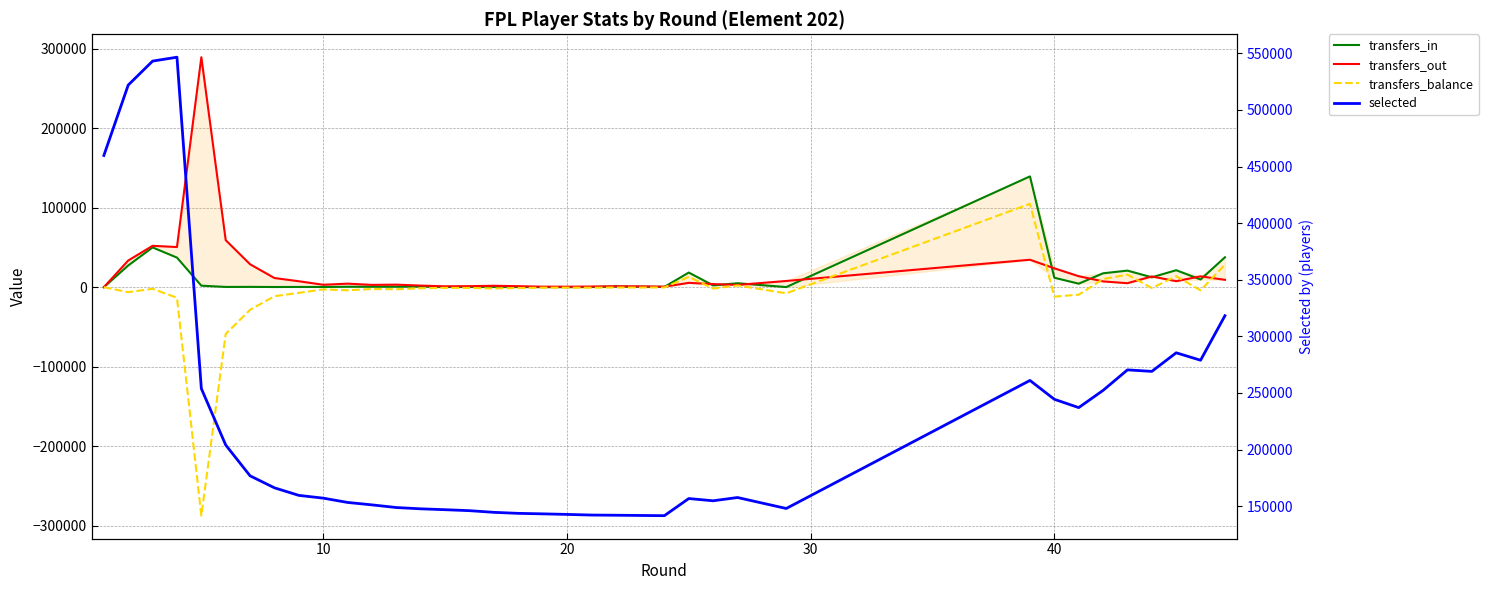

Rank the series at 20 from lowest to highest value.

transfers_balance, transfers_in, transfers_out, selected